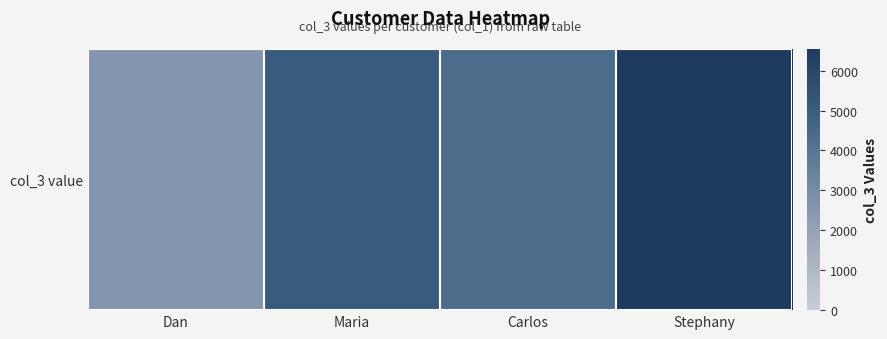

Reading left to right, extract all data points from this chart.

Dan=2548	Maria=5054	Carlos=4352	Stephany=6542